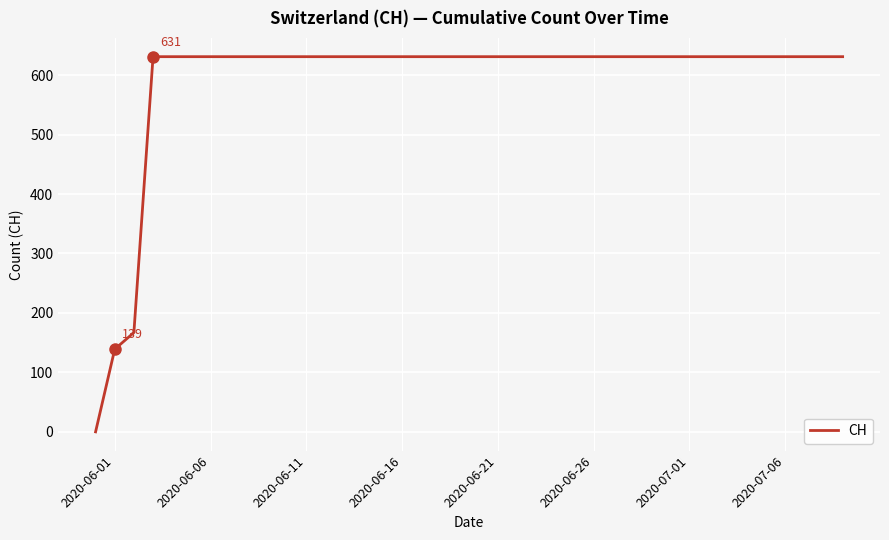

How many lines are shown in the chart?

1